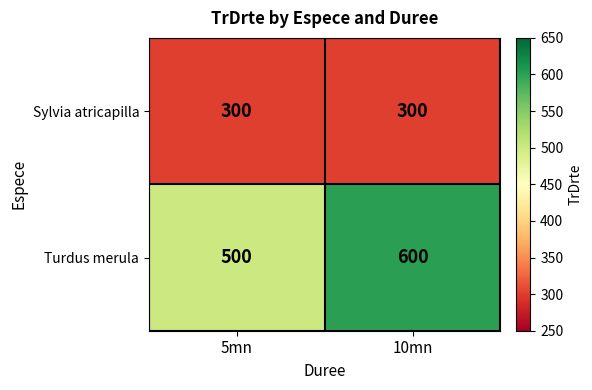

Reading right to left, extract all data points from this chart.

Sylvia atricapilla: 300	300
Turdus merula: 600	500